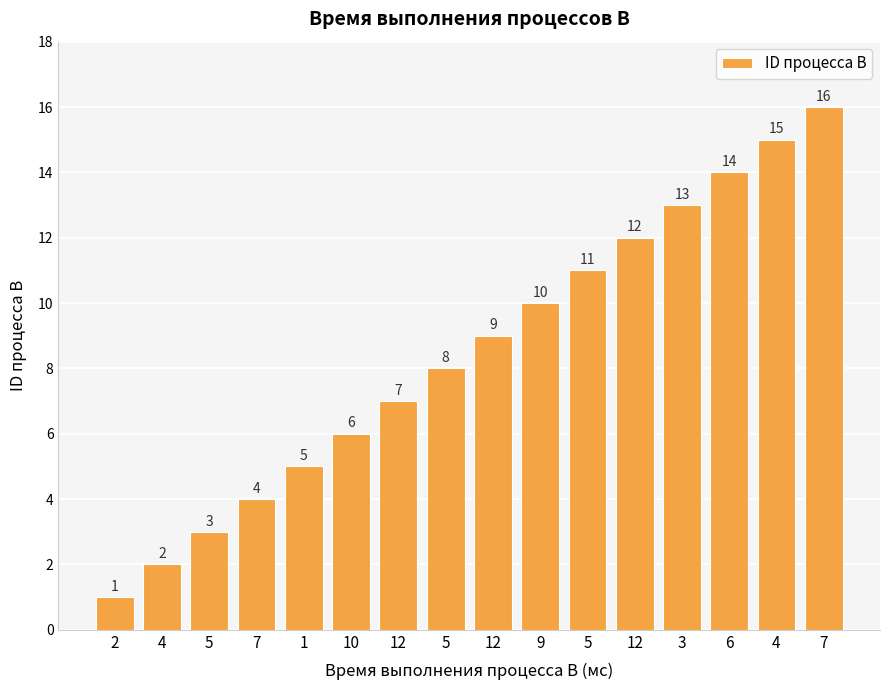

List the labels in order of value, largest first.

7, 4, 6, 3, 12, 5, 9, 12, 5, 12, 10, 1, 7, 5, 4, 2